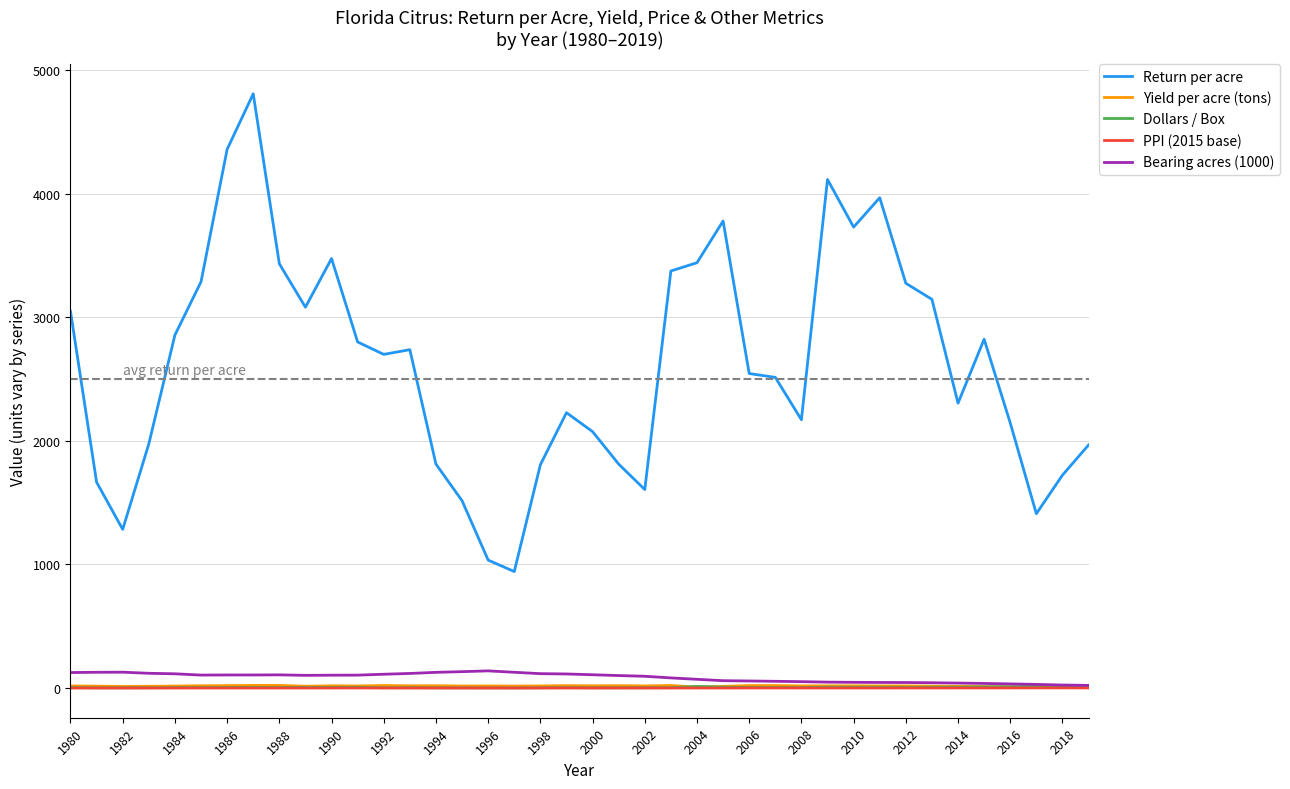

Which series has the largest total across all categories?

Return per acre